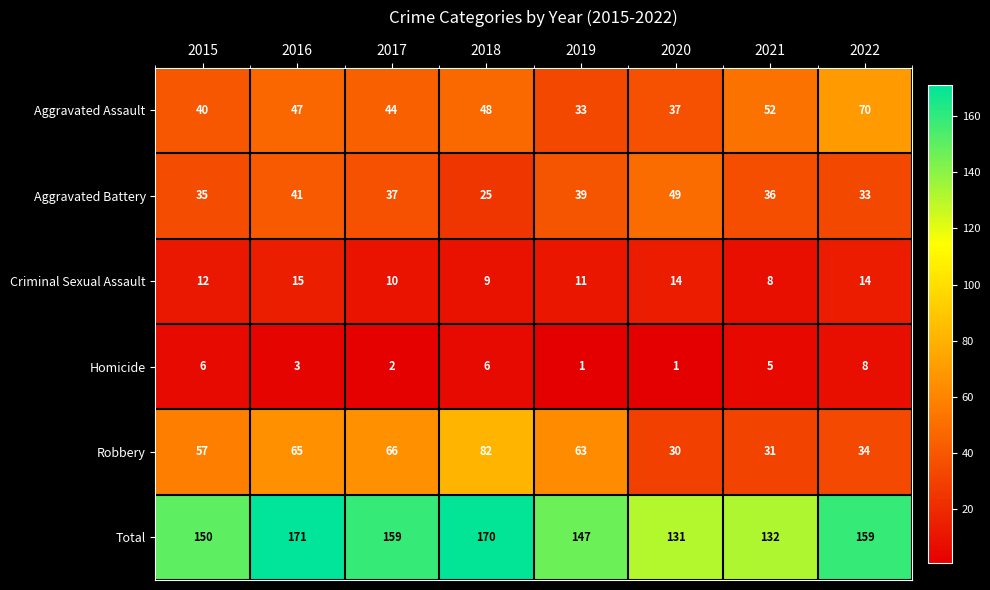

What is the sum of all Robbery values?

428